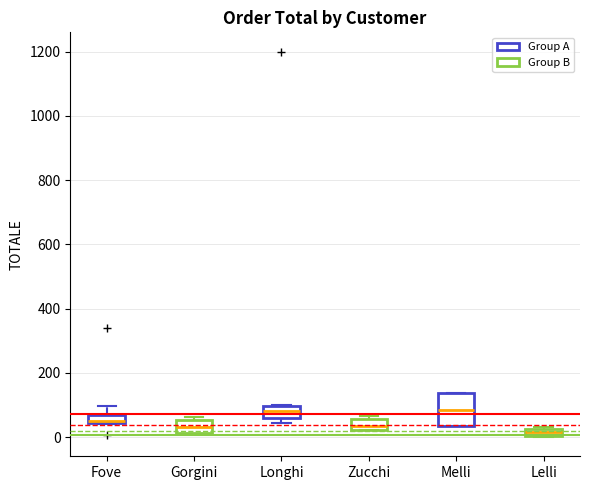

Where does the median line of the box for Melli sit on the y-axis? The values are not printed on the chart, so give them approximately, as read against the axis.

80